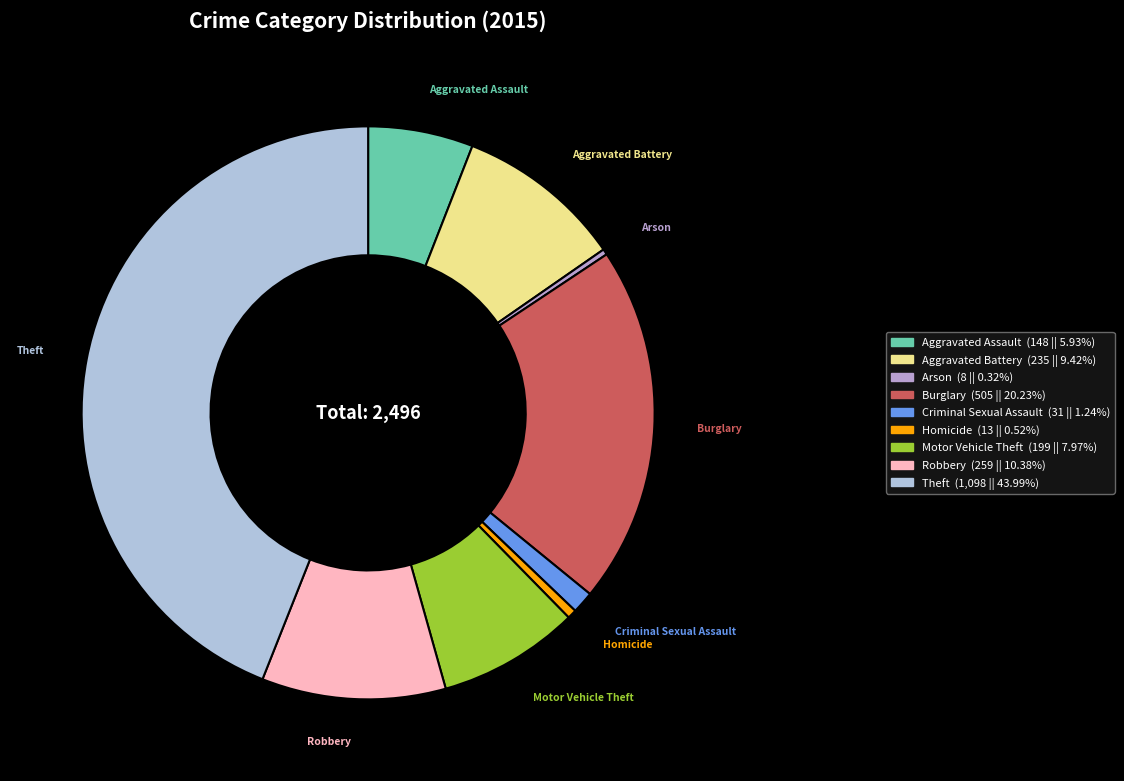

What is the largest slice in the pie chart?

Theft